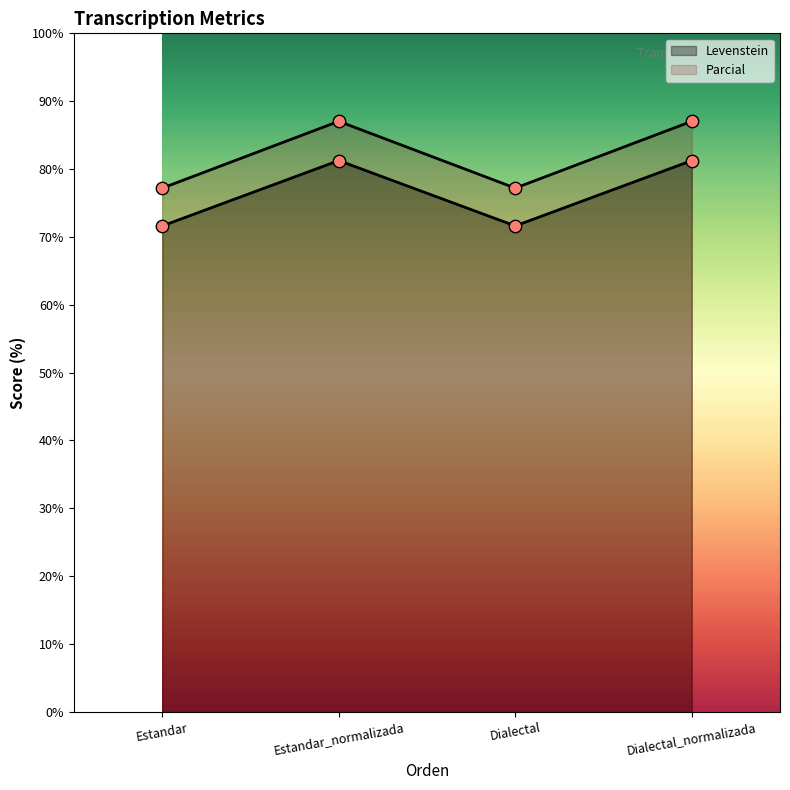

Which series has the largest total across all categories?

Parcial